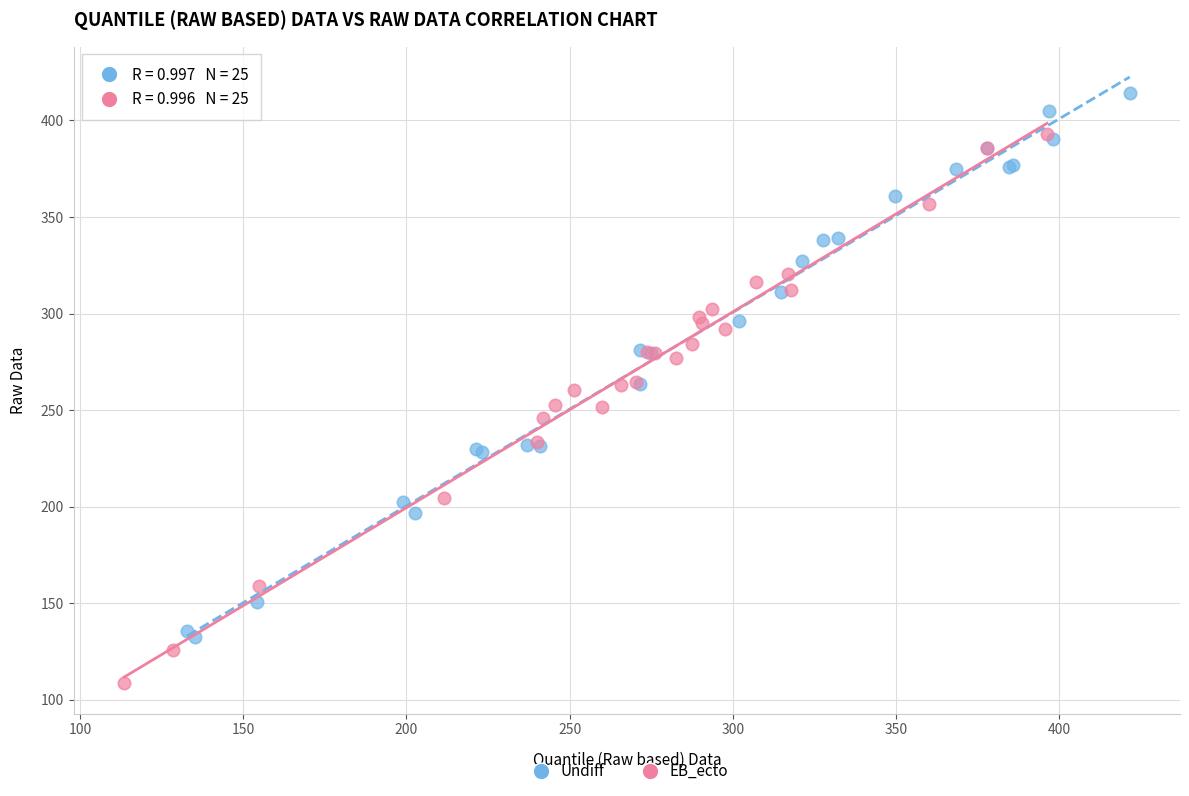

Which series contains the lowest Y value?

EB_ecto